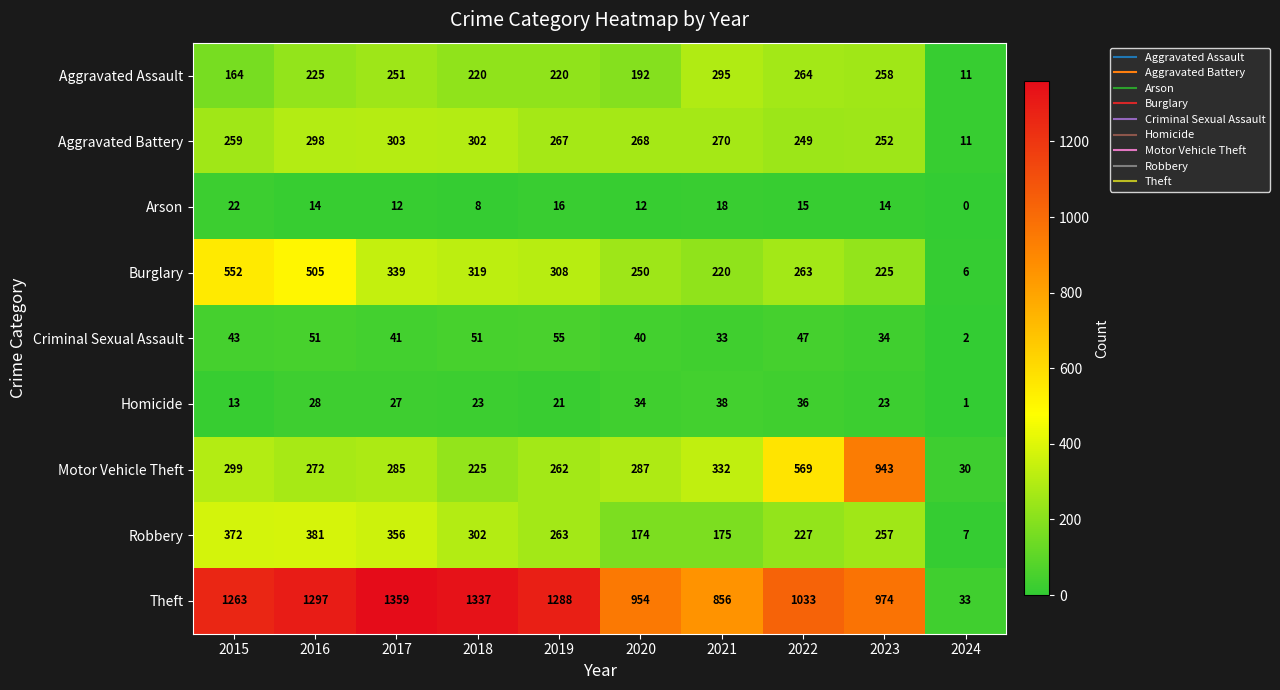

Between 2015 and 2016, which series saw the biggest shift?

Aggravated Assault